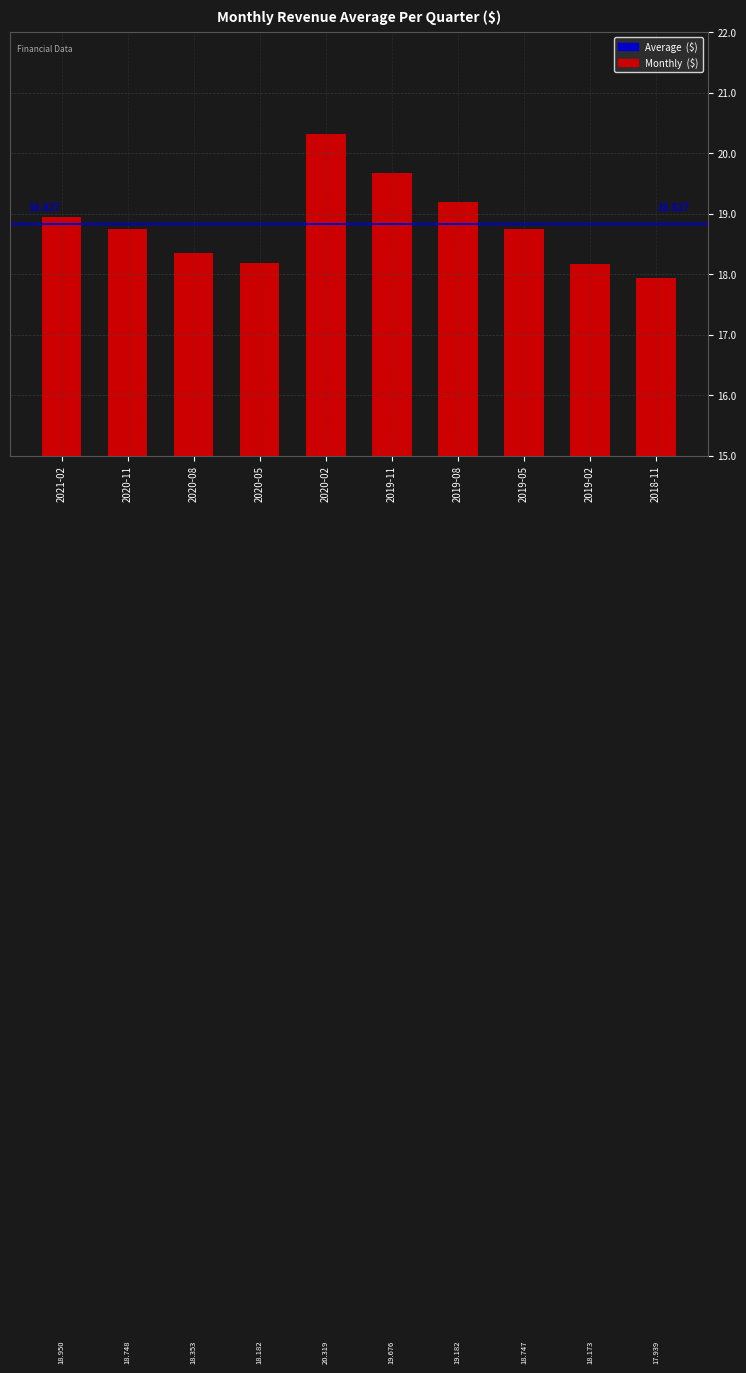

Approximately how many times larger is the value at 2020-11 compared to 2020-05?

1.0